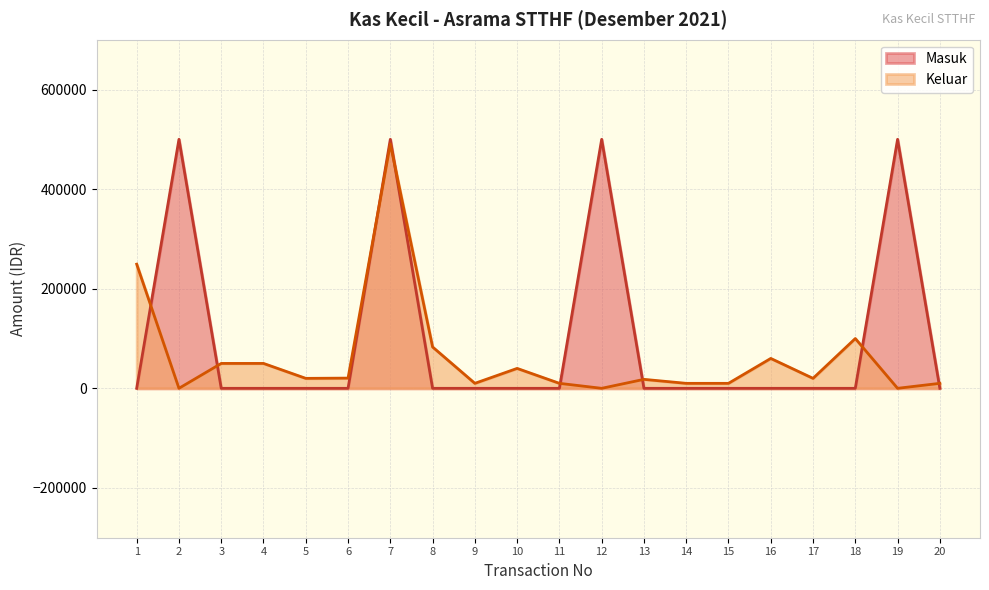

Rank the series by their average value, from highest to lowest.

Masuk, Keluar